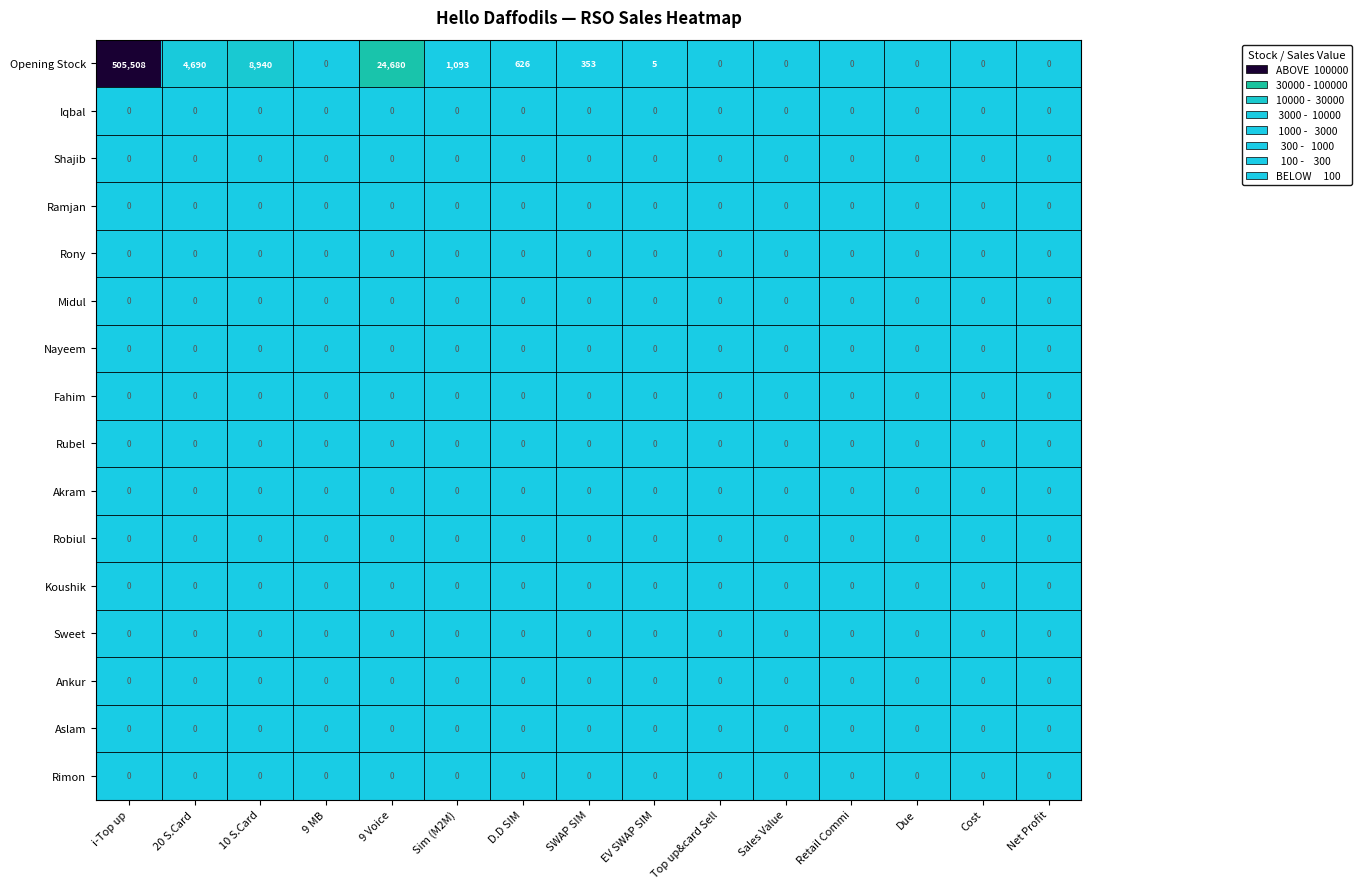

What is the difference between the highest and lowest values at i-Top up?

505508